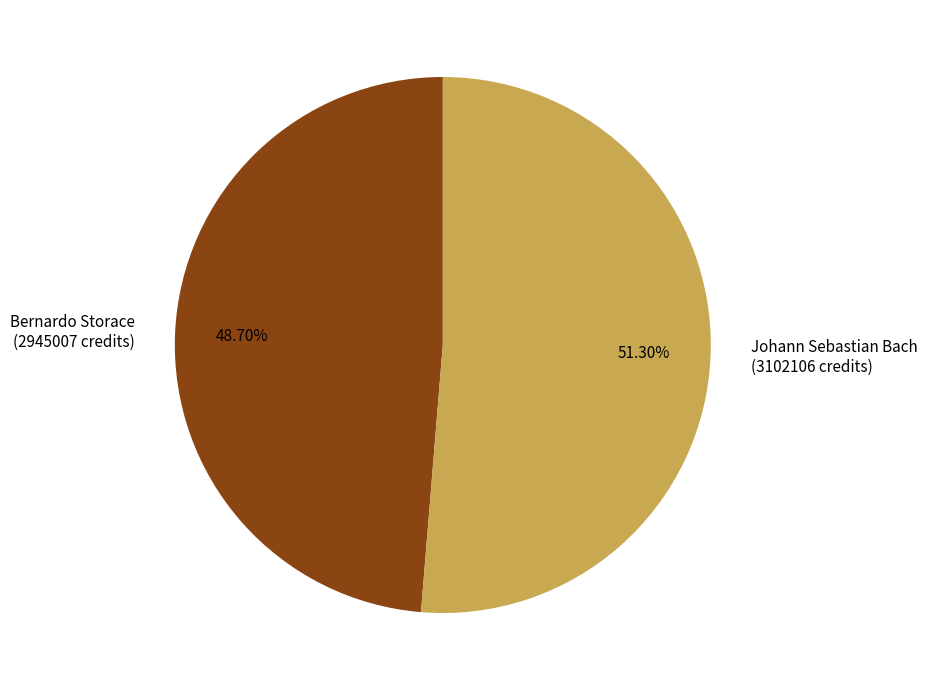

True or false: Bernardo Storace accounts for 49% of the total.

True